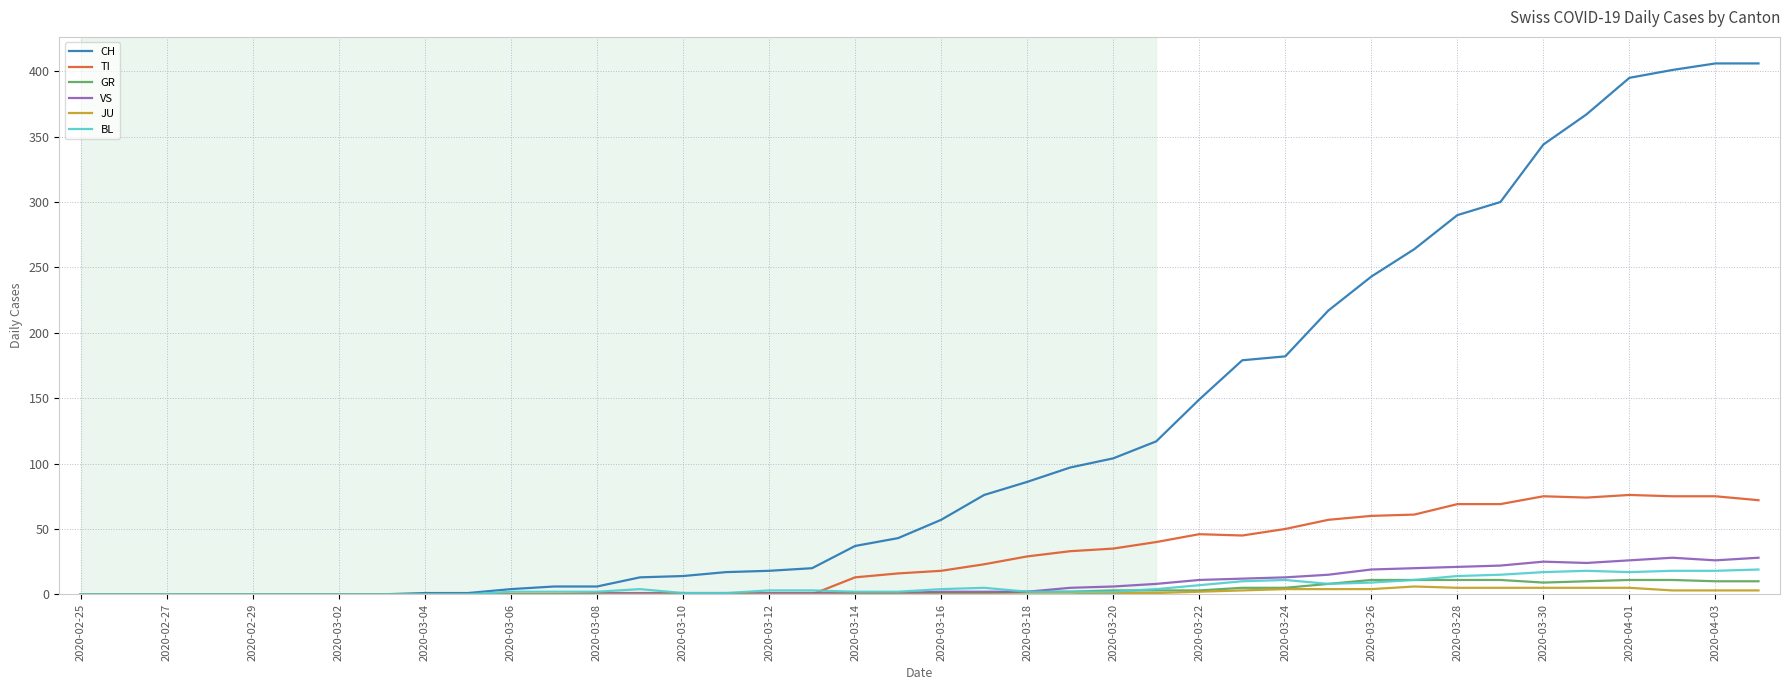

Which series has the largest total across all categories?

CH